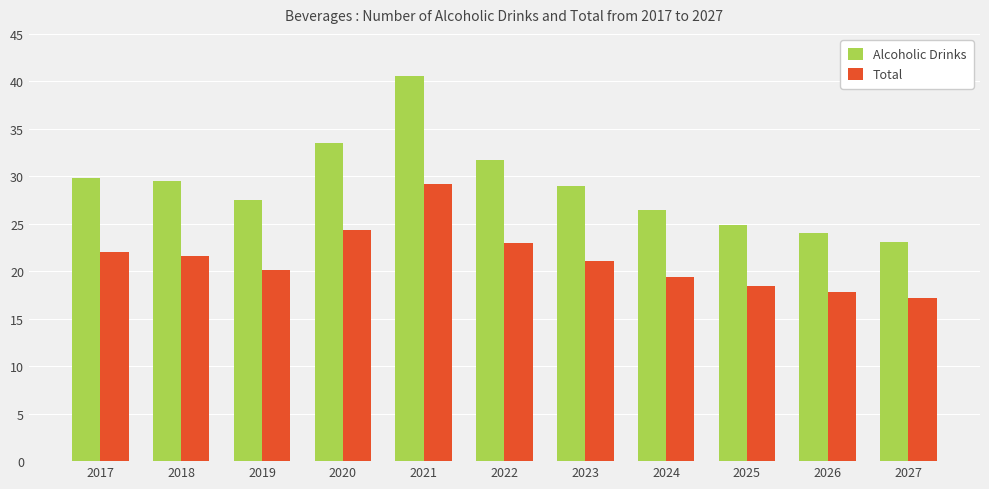

At which category does the chart reach its peak across all series?

2021